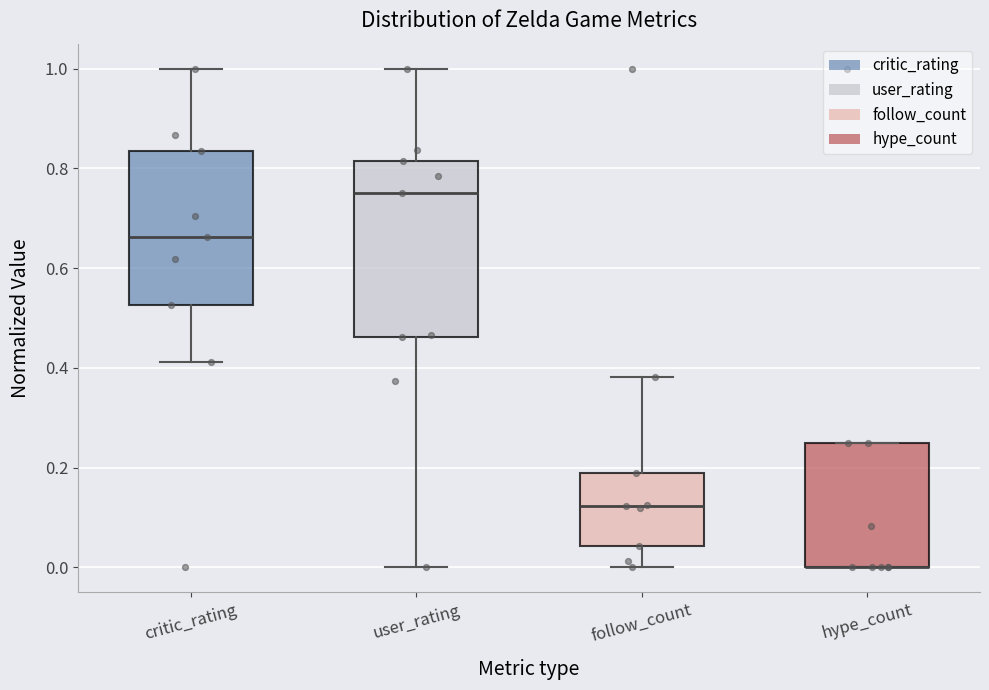

Where is the upper edge of the box for user_rating on the y-axis? The values are not printed on the chart, so give them approximately, as read against the axis.

0.82